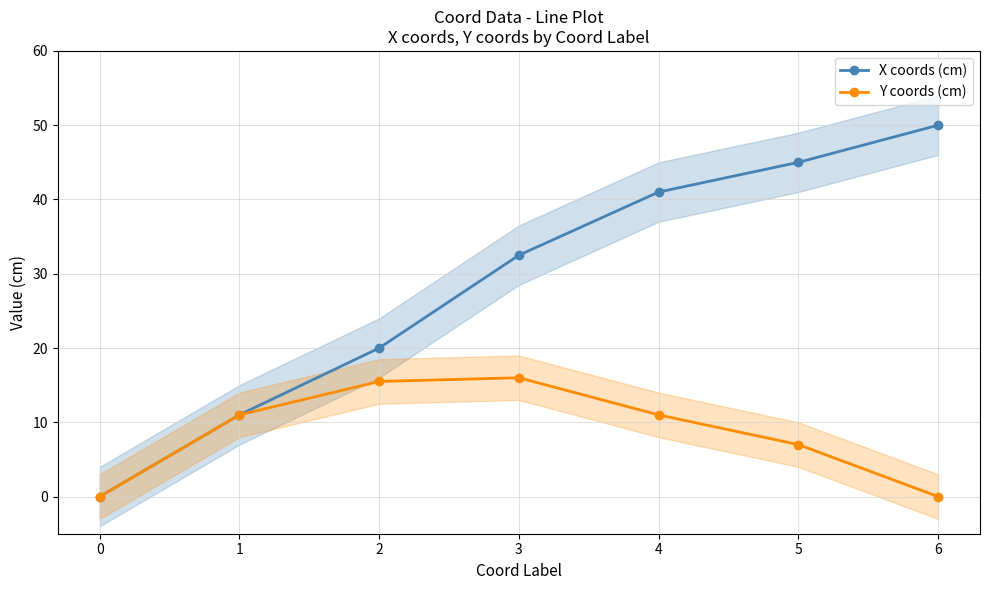

How many data points does each series have?

7